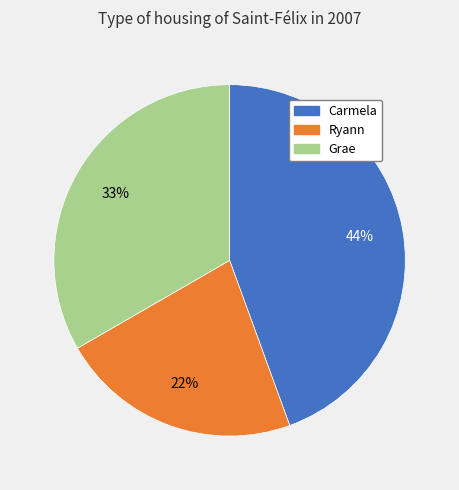

Does Ryann account for over 50% of the chart?

No